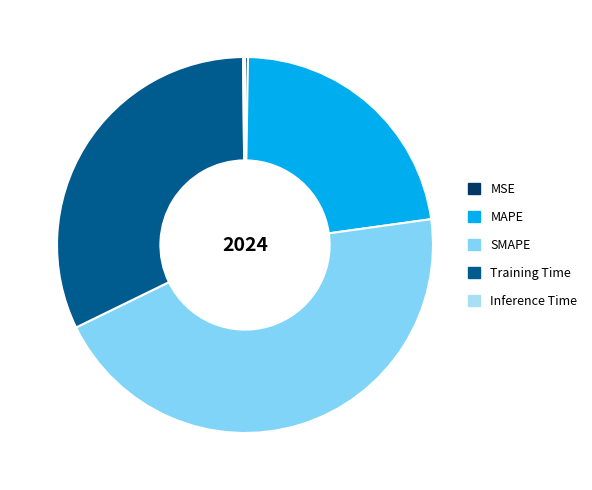

Is it true that MAPE is 37% of the pie?

False